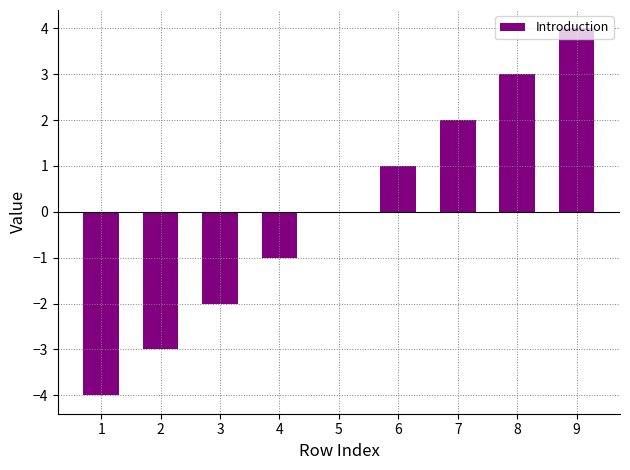

At which category does the chart reach its peak across all series?

9